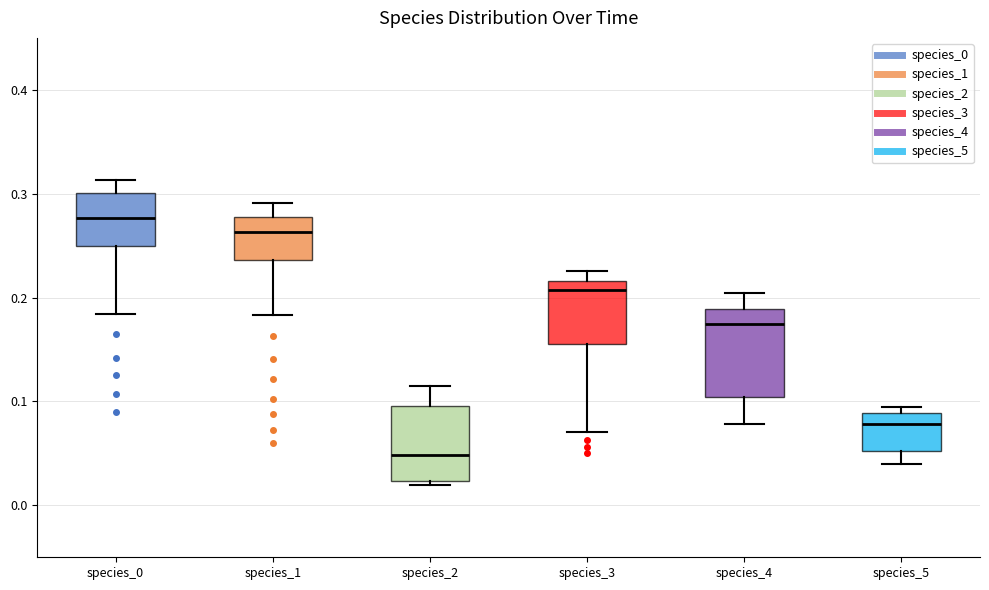

Which box's median line is the lowest?

species_2